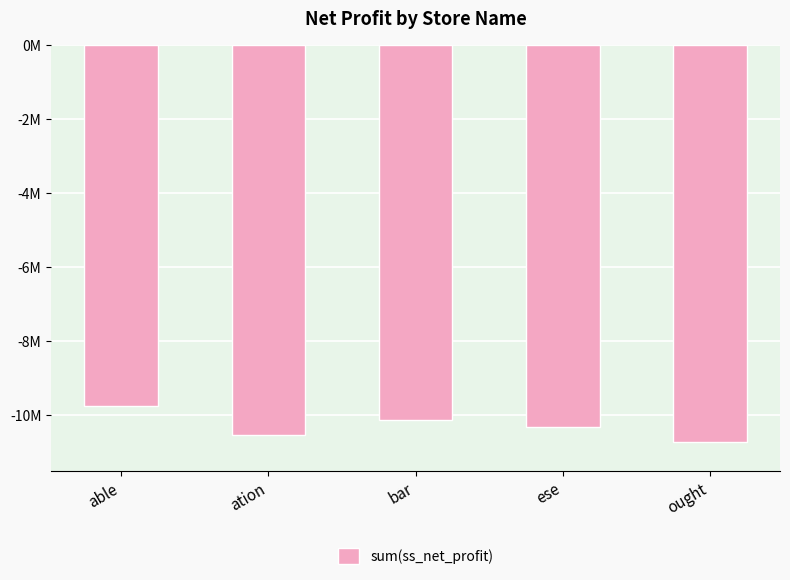

Are the bars horizontal?

No